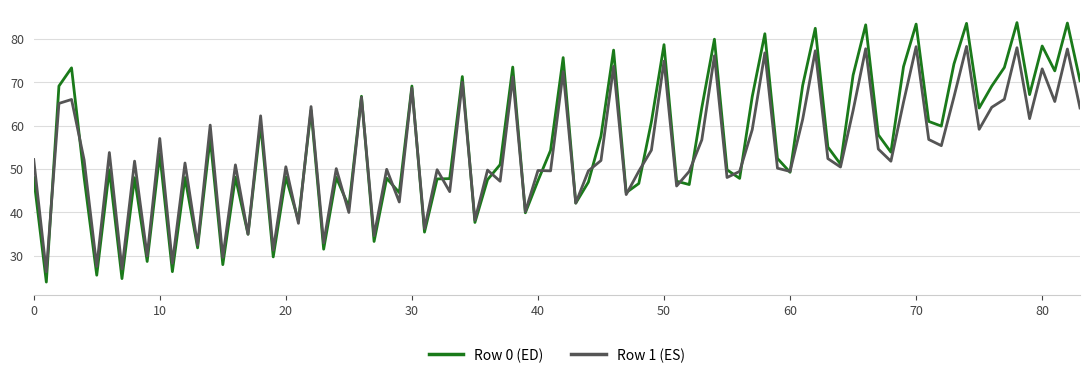

Rank the series by their maximum value, from highest to lowest.

Row 0 (ED), Row 1 (ES)